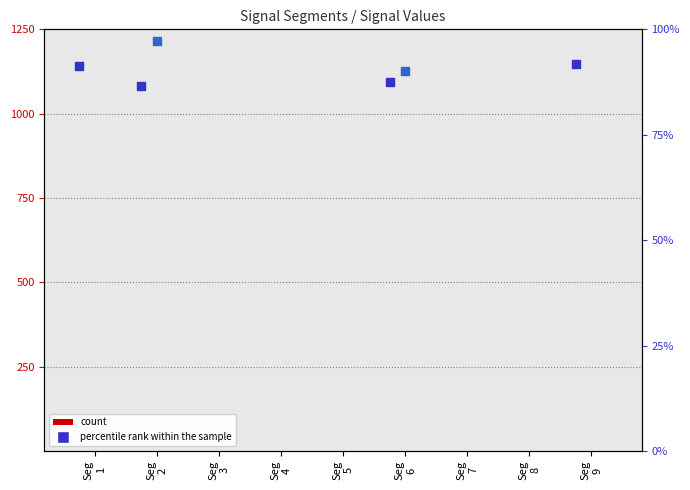

Is the value of Signal_Value_1 at Seg
1 greater than the value of Signal_Value_3 at Seg
5?

No